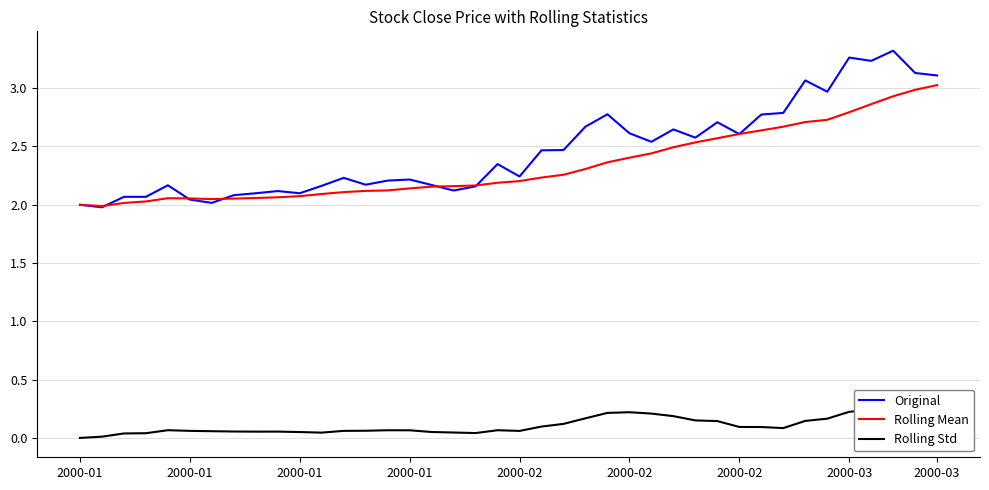

True or false: Rolling Std and Rolling Mean cross at least once.

False